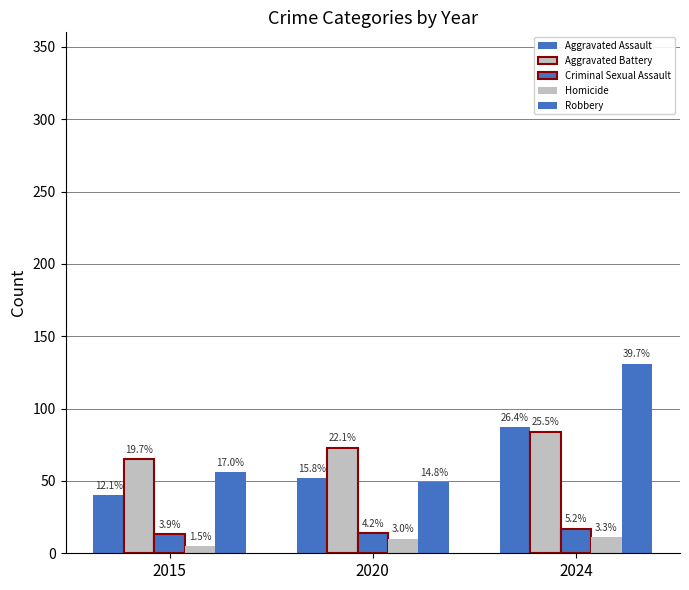

How many groups of bars are there?

3